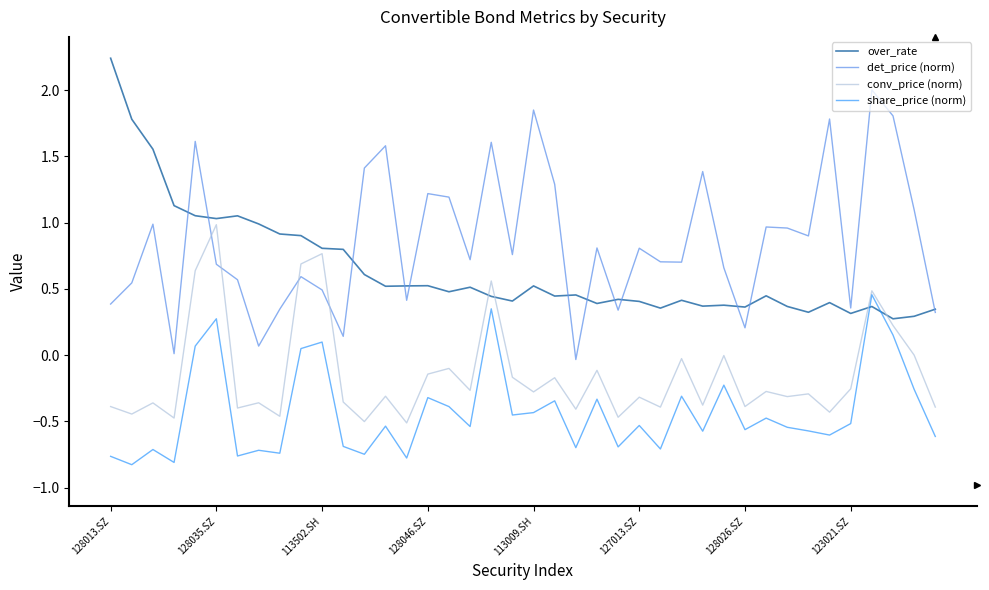

Which series has the largest total across all categories?

det_price (norm)